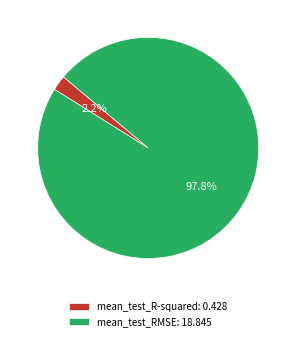

Does any single category account for the majority?

Yes